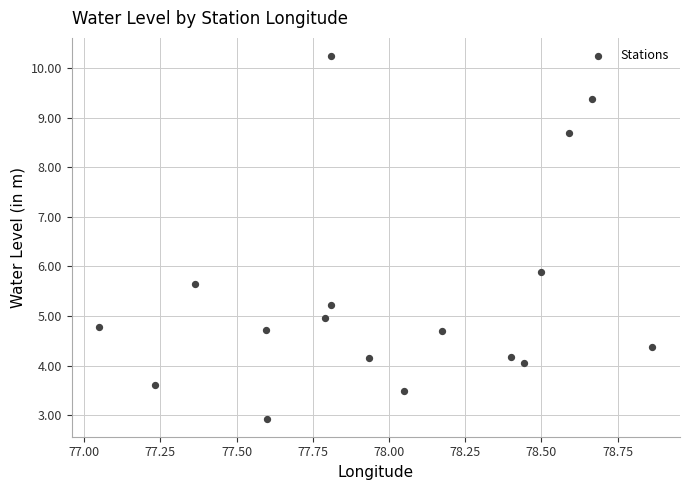

What is the range of Y values (max minus min)?

7.3